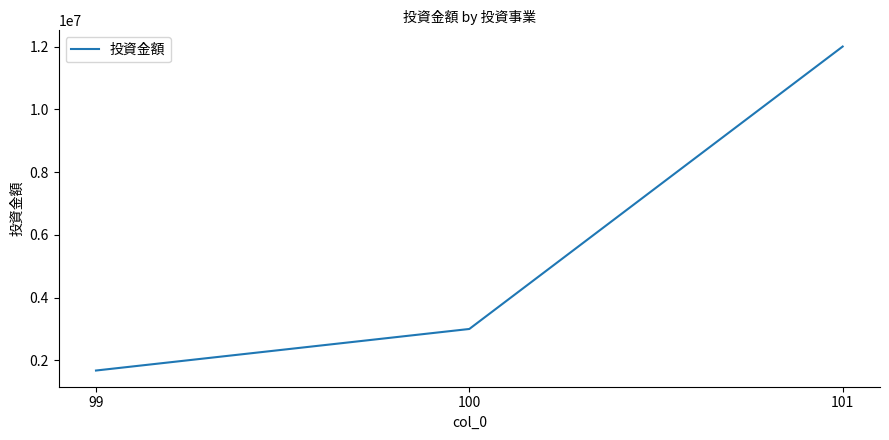

Reading left to right, transcribe all the data shown in this chart.

99=1676000	100=3000000	101=12000000